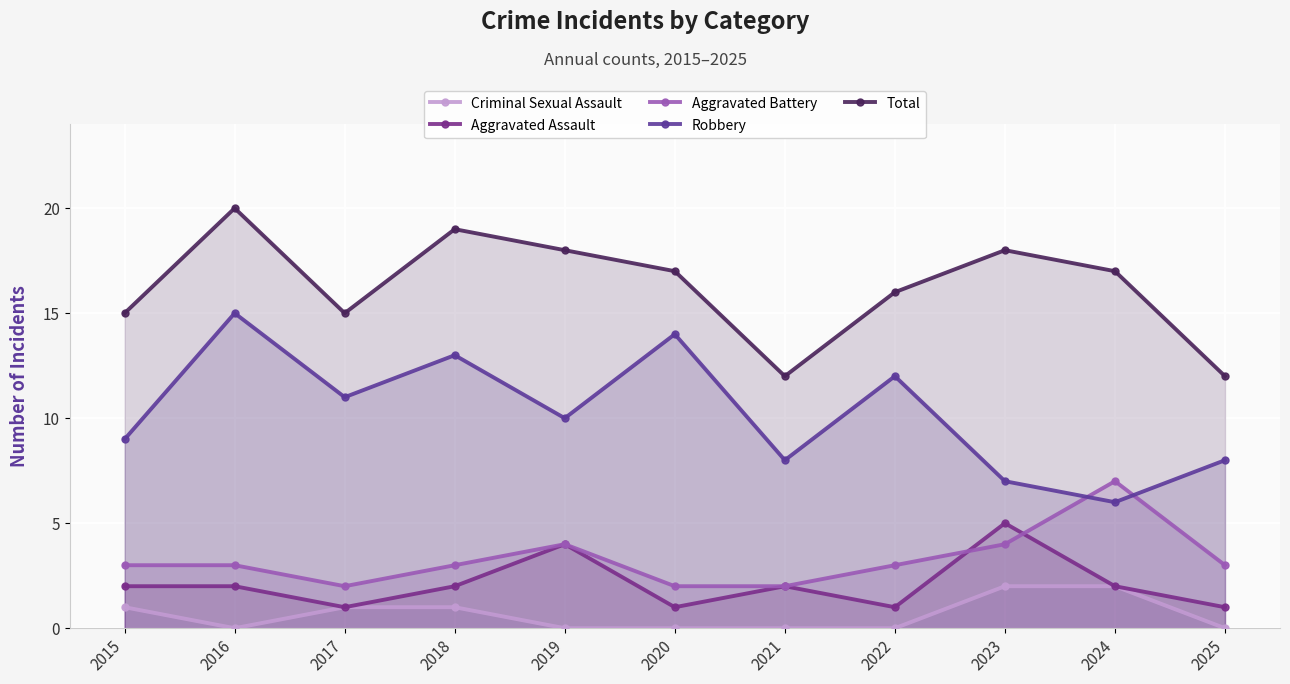

What is the average value of the Robbery series?

10